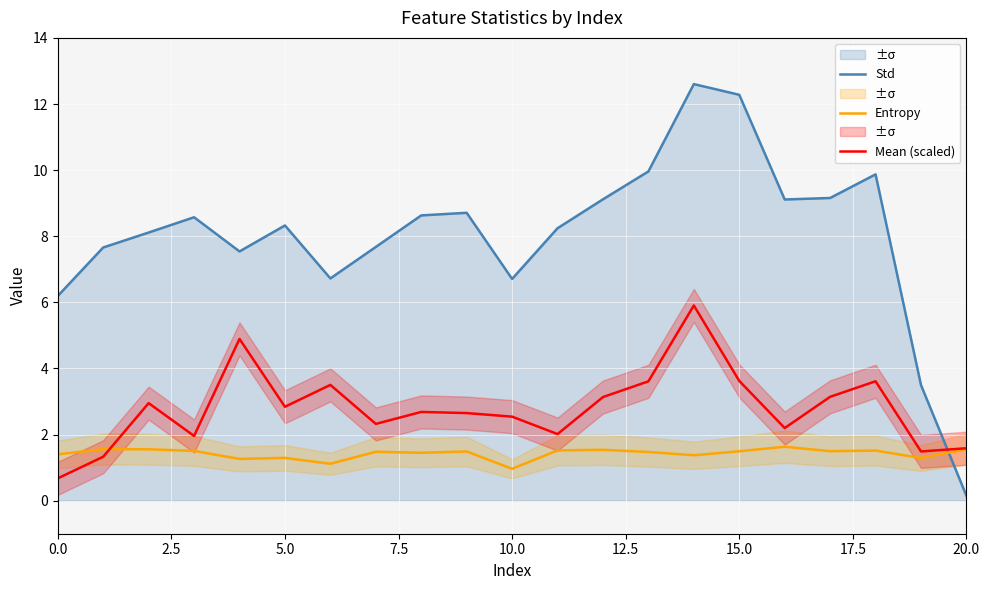

Is the value of Std at 17.5 greater than the value of Mean (scaled) at 15?

Yes